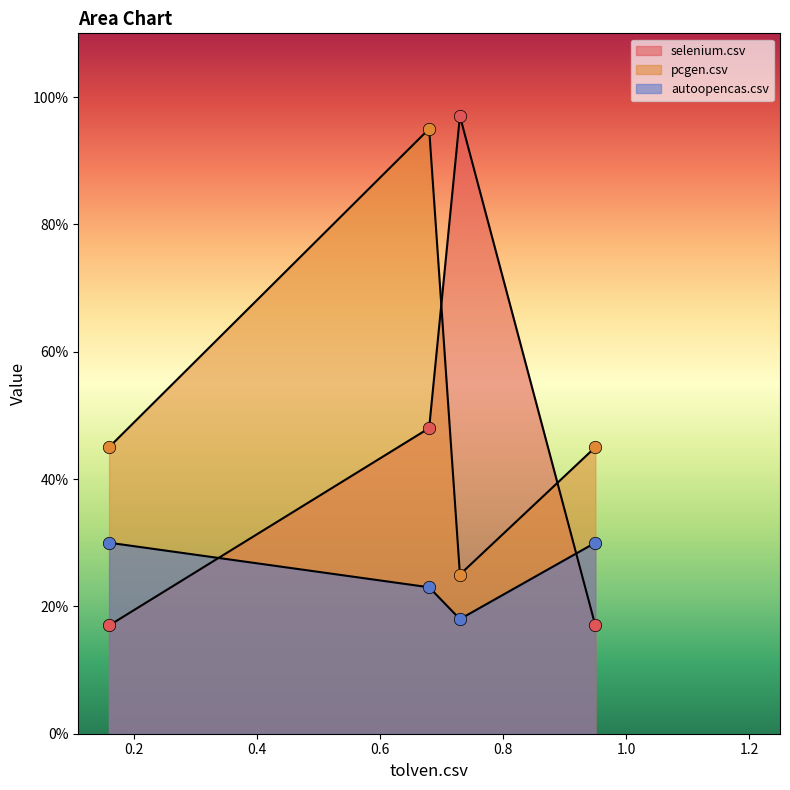

Is the value of pcgen.csv at selenium.csv greater than the value of autoopencas.csv at selenium.csv?

Yes